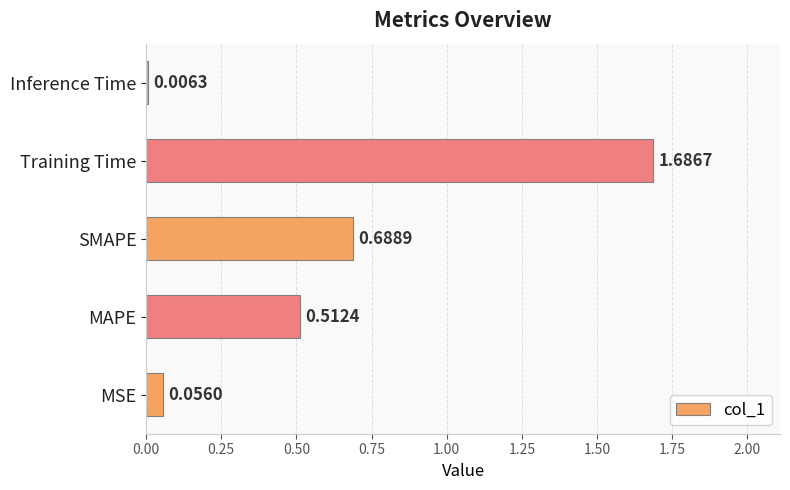

Does the chart contain any negative values?

No